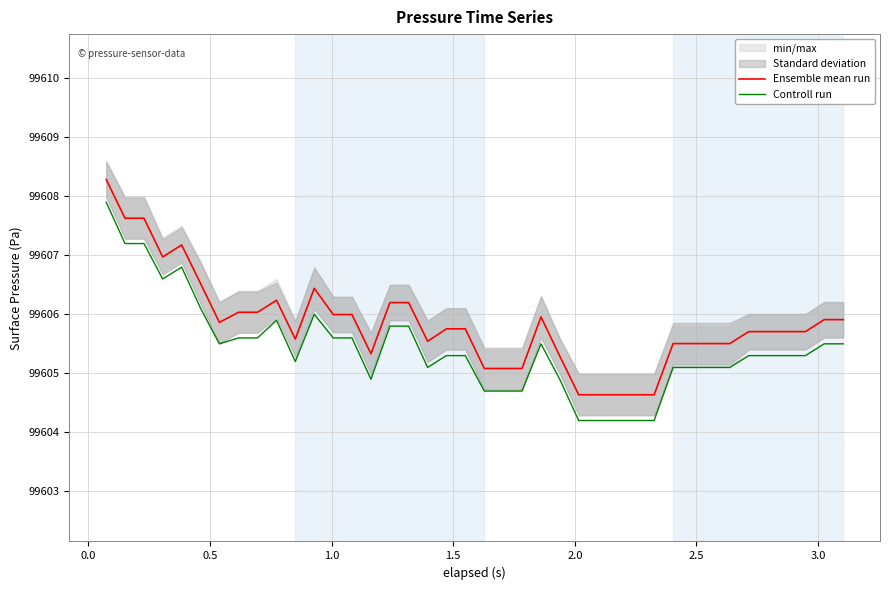

True or false: Ensemble mean run and Controll run cross at least once.

False